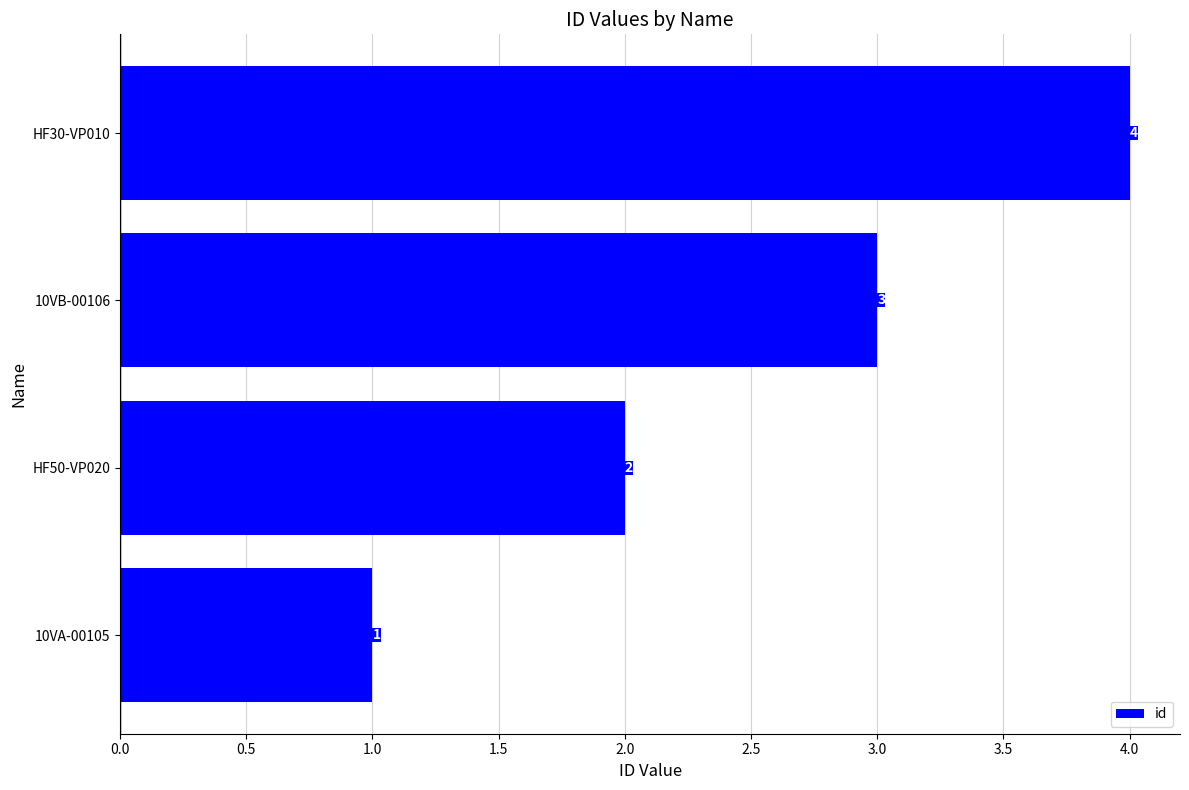

Are the bars grouped side by side (vs. stacked)?

No